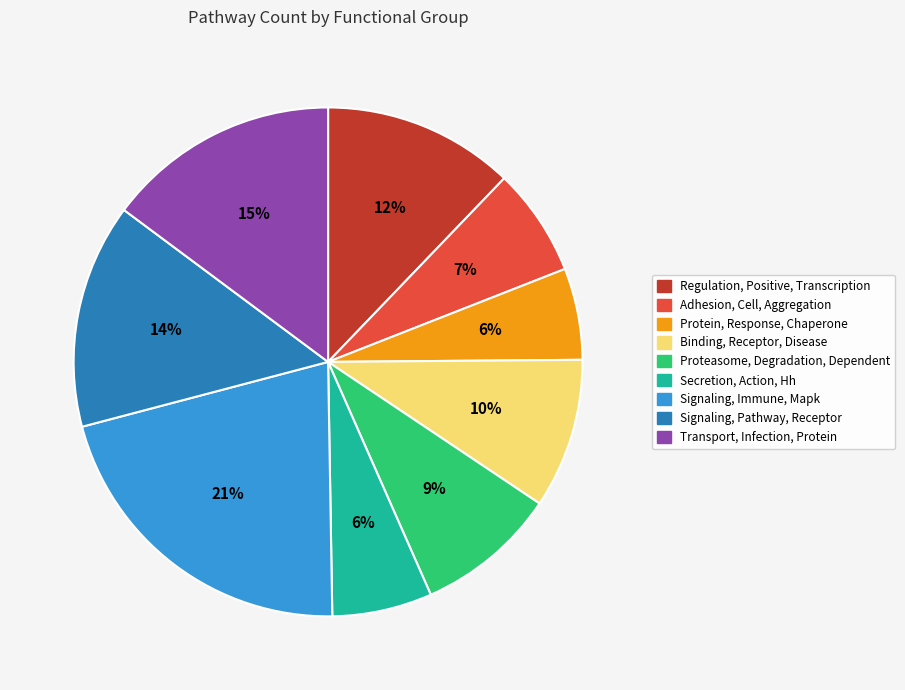

Is there a majority slice in this chart?

No